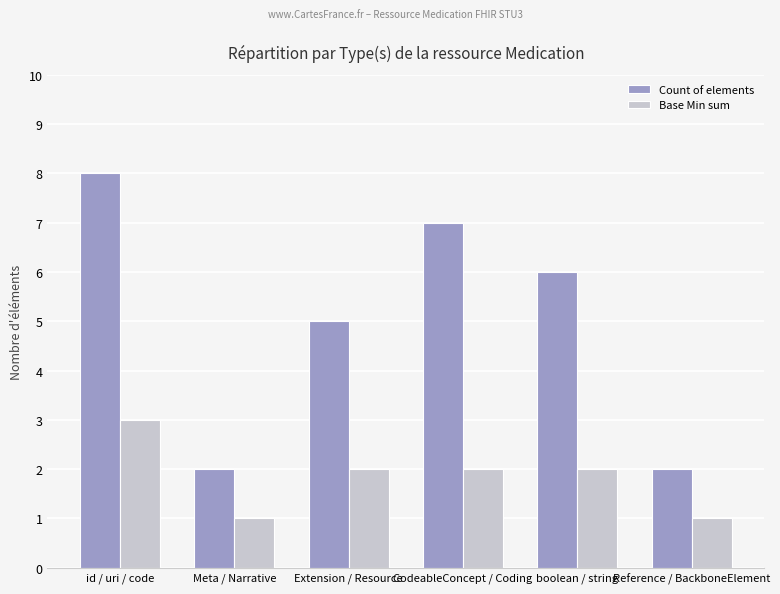

At which label is Count of elements closest to 5?

Extension / Resource